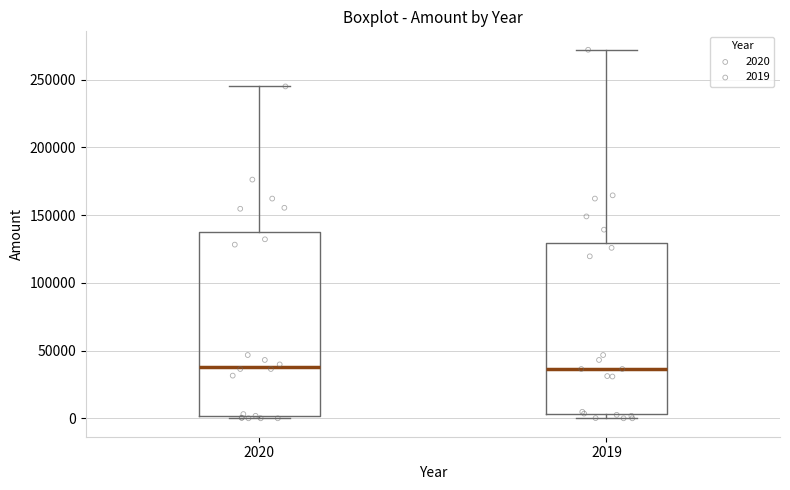

Where does the median line of the box at x = 2020 sit on the y-axis? The values are not printed on the chart, so give them approximately, as read against the axis.

40000